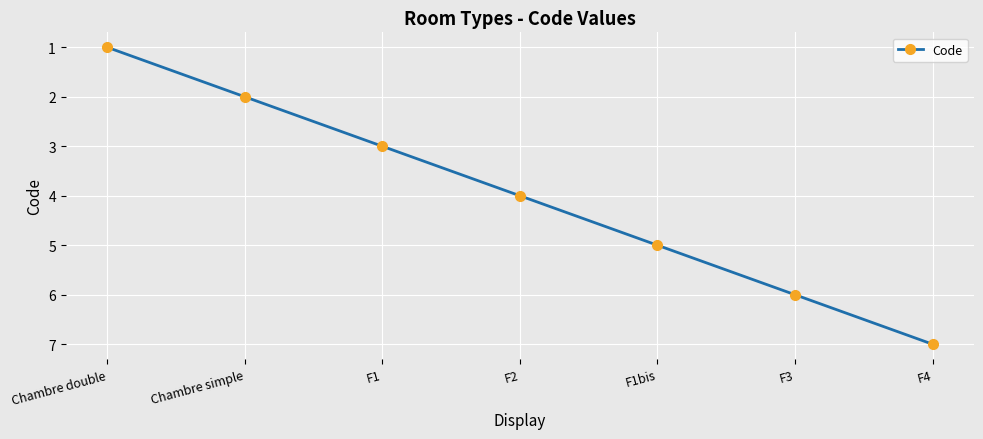

Between F4 and Chambre double, which is larger?

F4